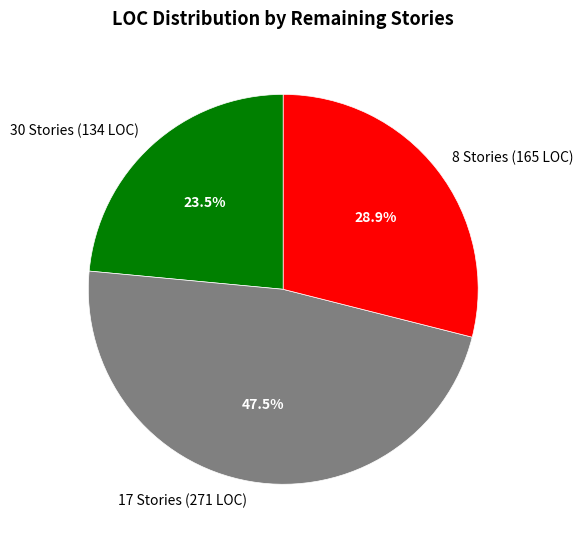

How many slices are in this pie chart?

3